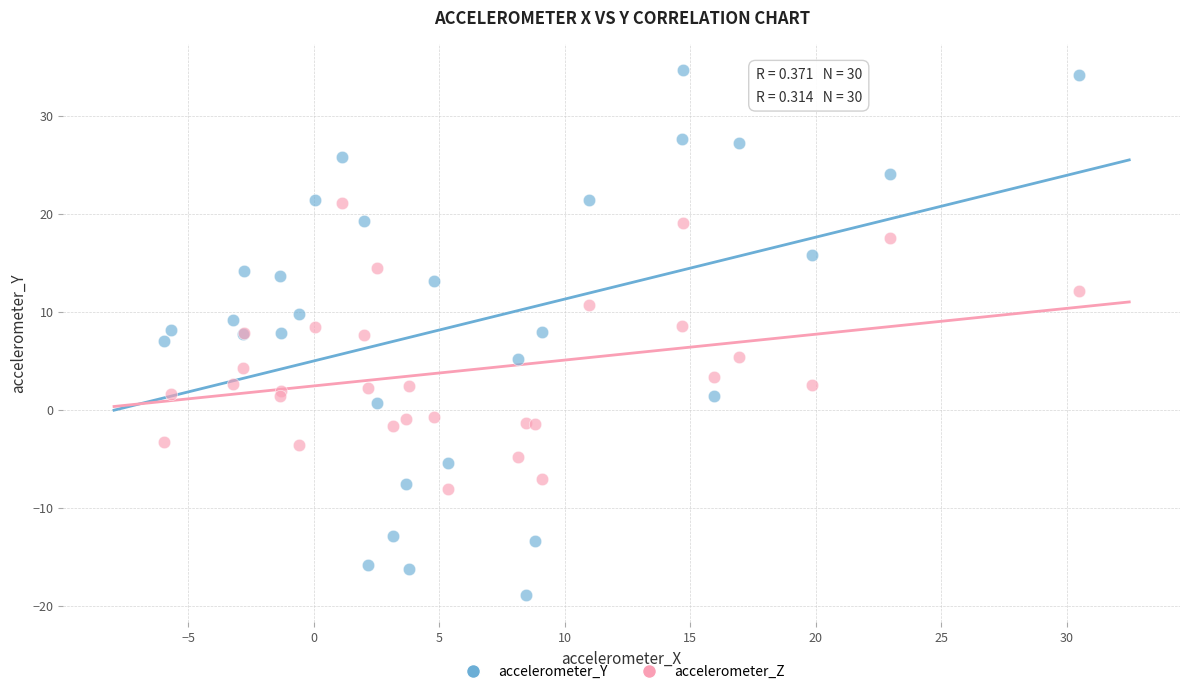

Which series reaches the maximum Y coordinate?

accelerometer_Y